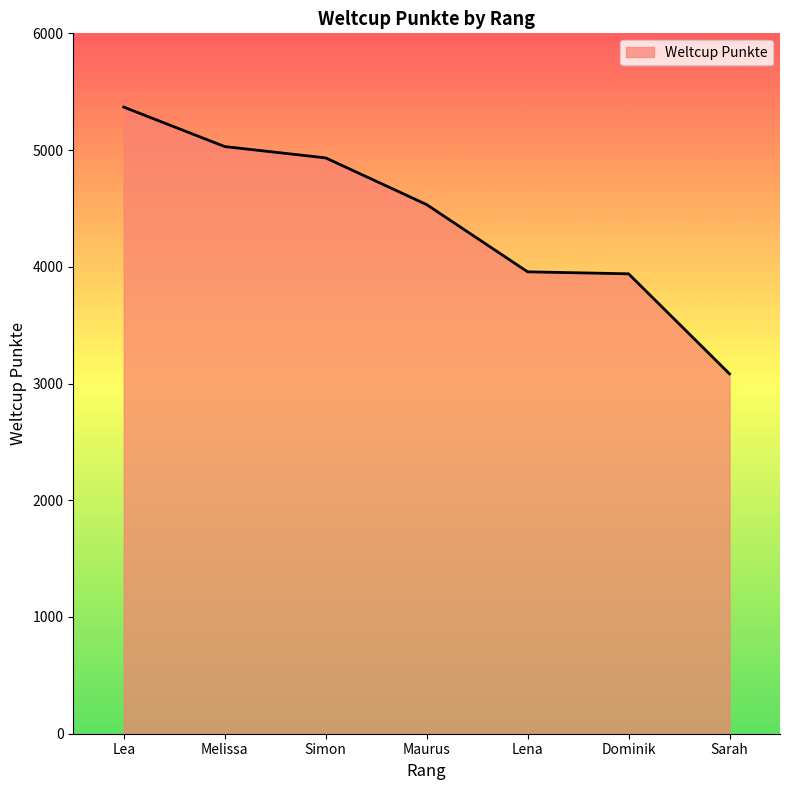

What is the approximate value at Sarah, to the nearest 10?

3080